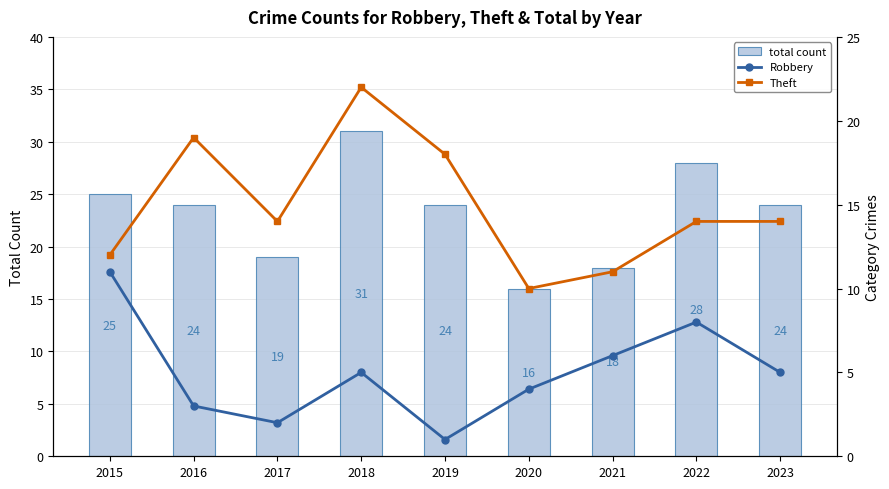

True or false: Robbery has a value of 5 at 2018.

True